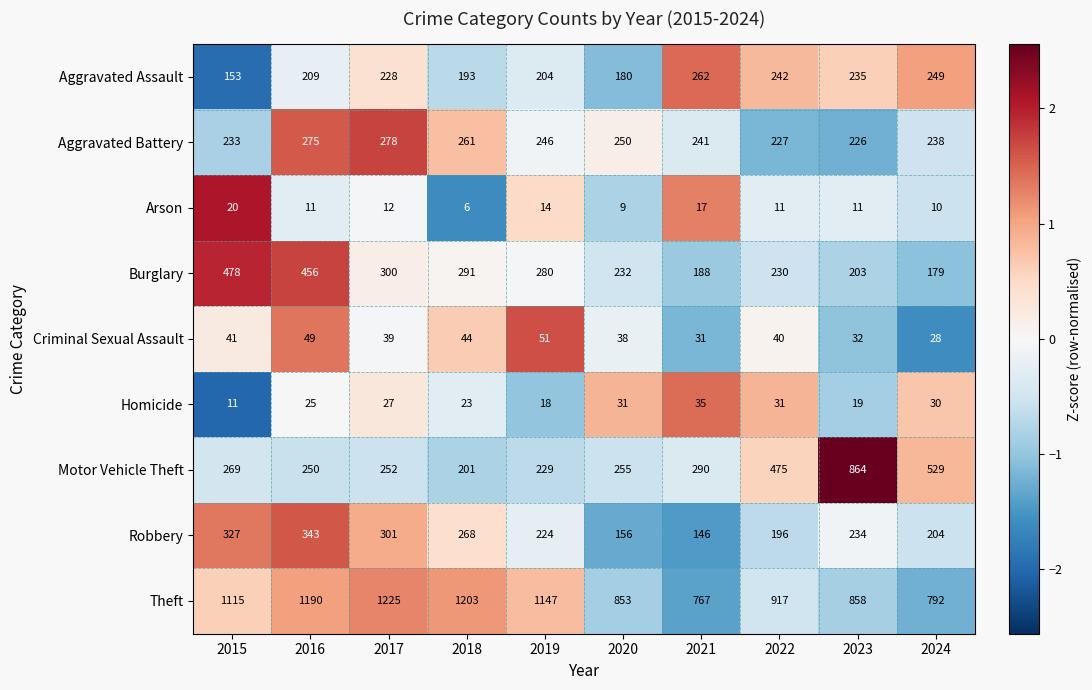

Which series has the widest spread of values?

Motor Vehicle Theft